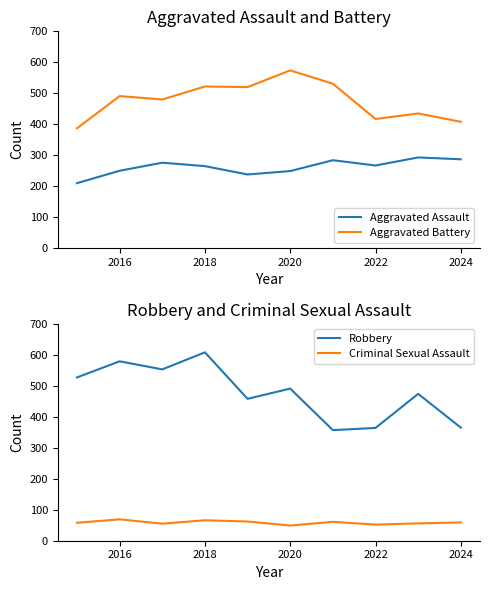

What is the maximum value for Criminal Sexual Assault?

69